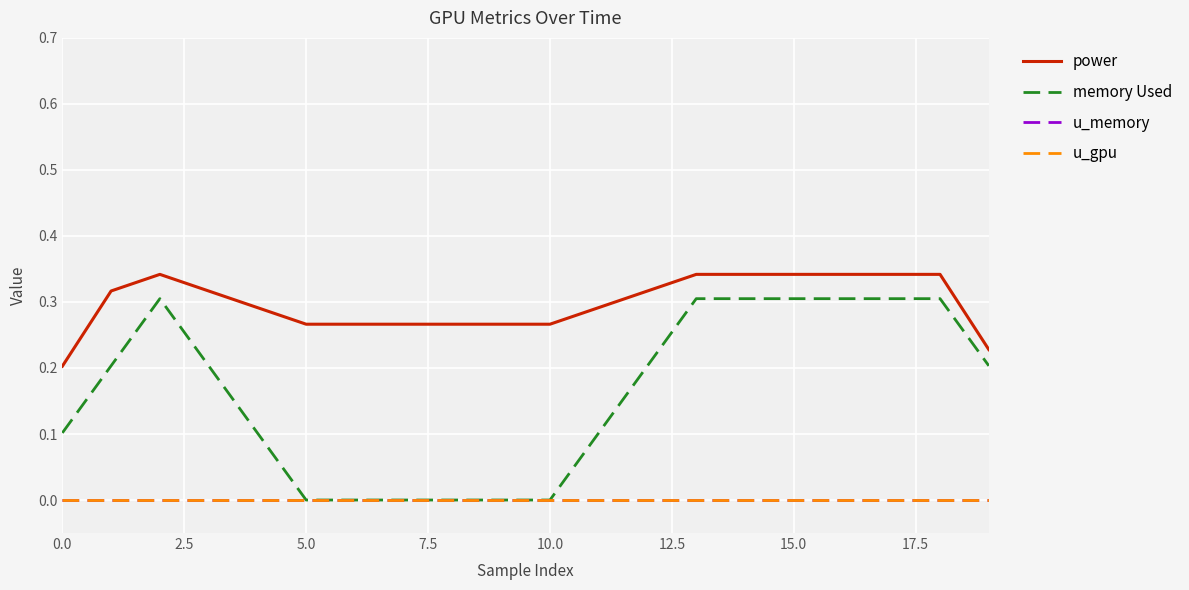

Does the chart have visible grid lines?

Yes